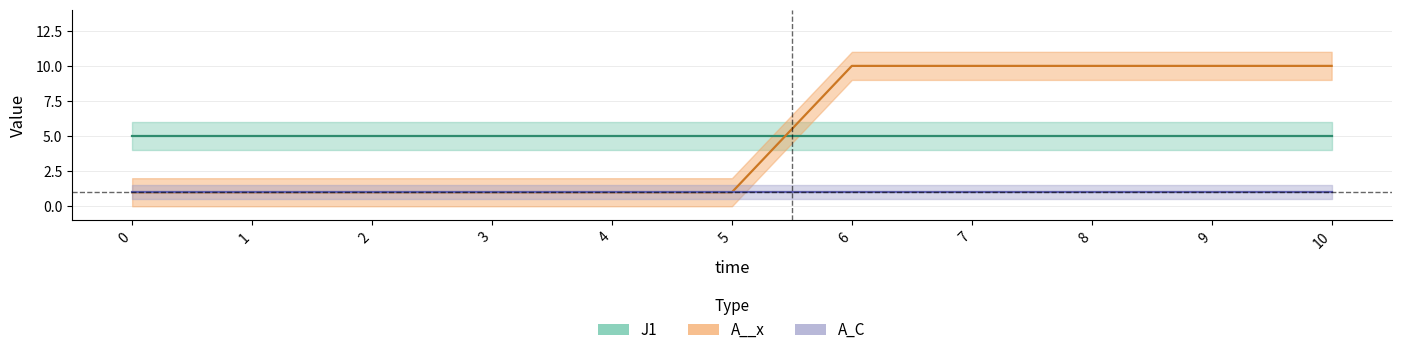

What is the maximum value shown in the chart?

10